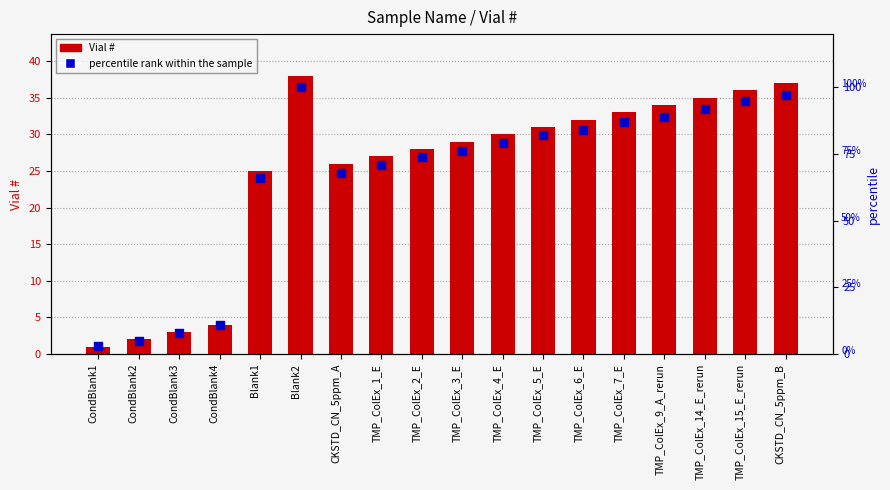

At which category is the sum across all series the highest?

Blank2